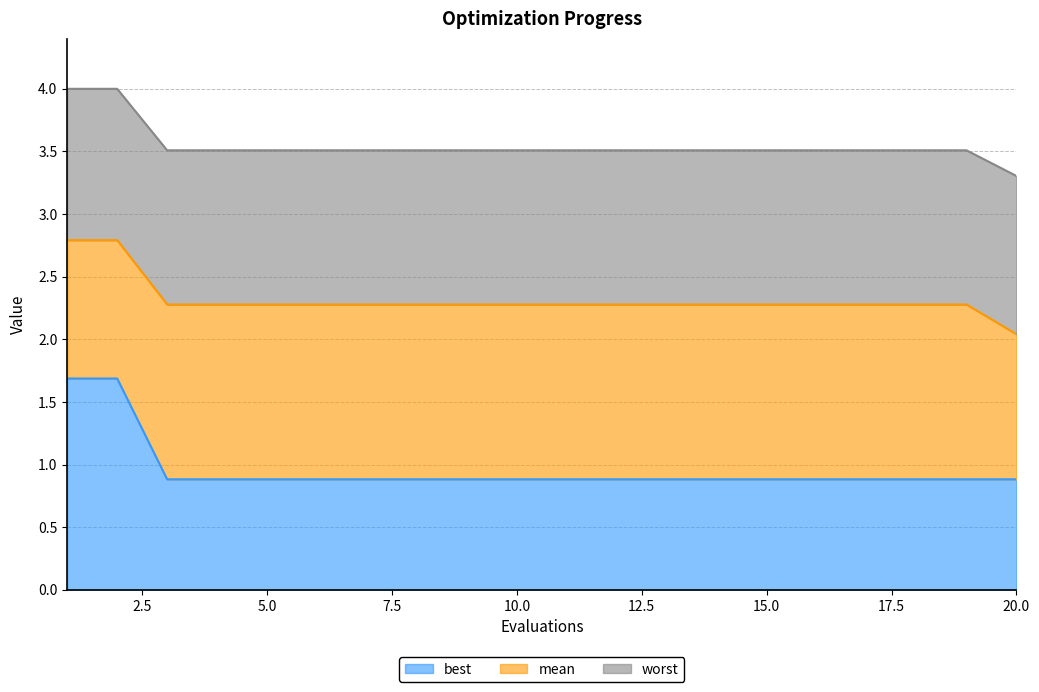

True or false: mean and worst cross at least once.

False